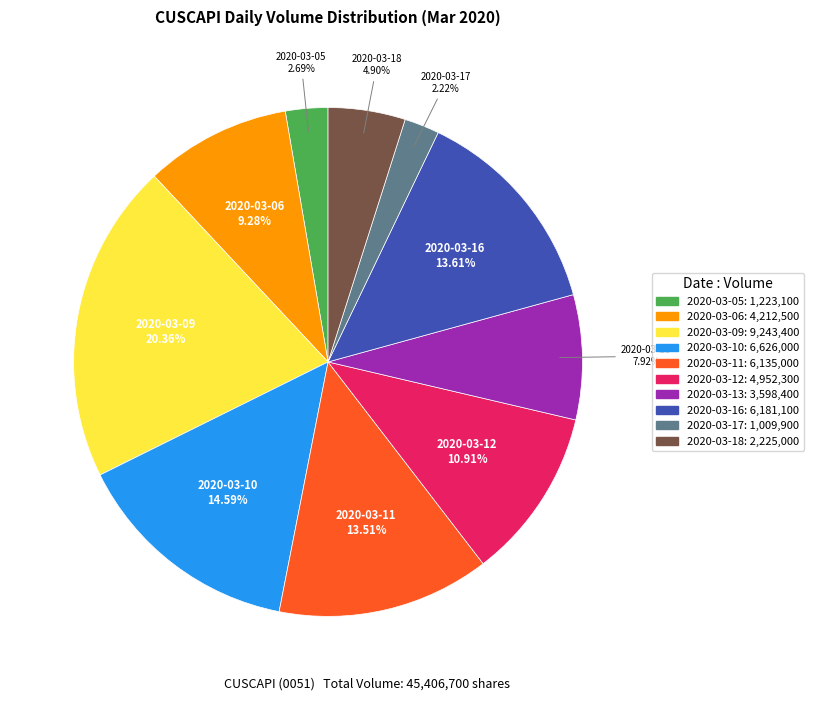

To the nearest percent, what portion does 2020-03-11 represent?

14%